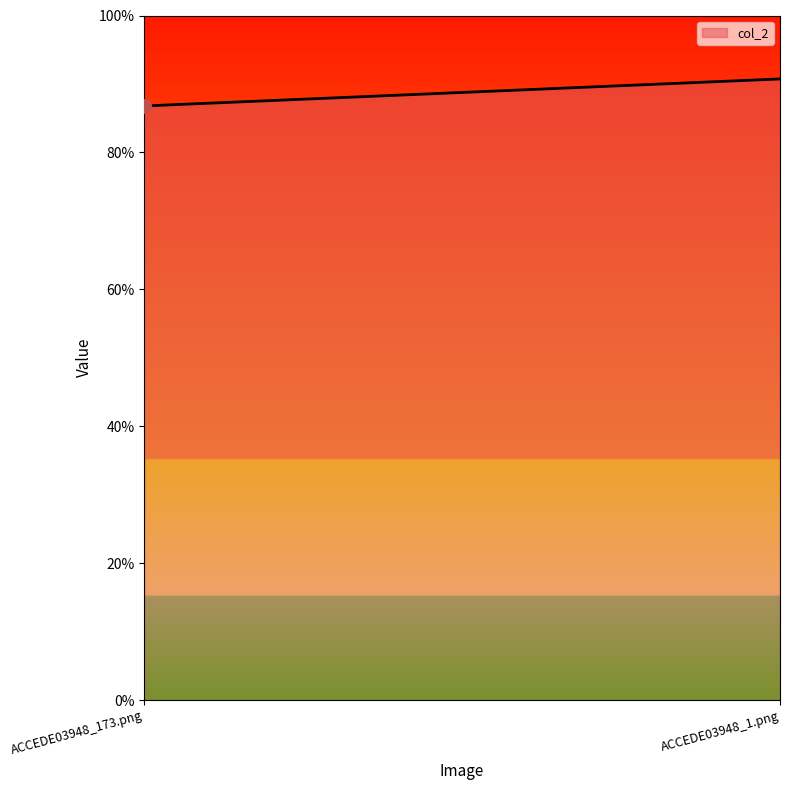

What position from the right is ACCEDE03948_173.png?

2